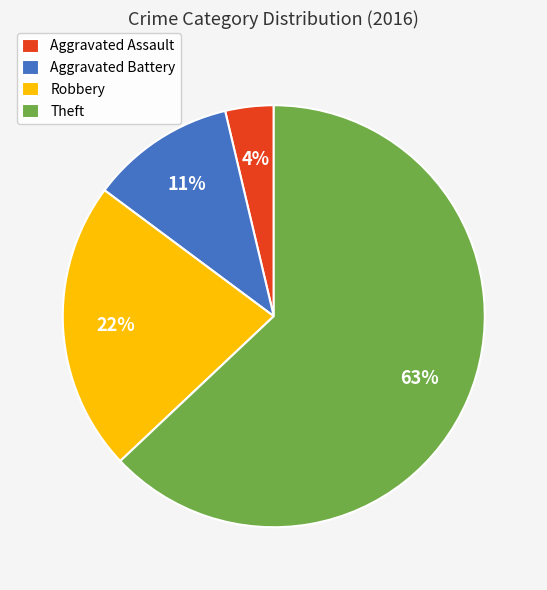

Rank the categories by value from lowest to highest.

Aggravated Assault, Aggravated Battery, Robbery, Theft